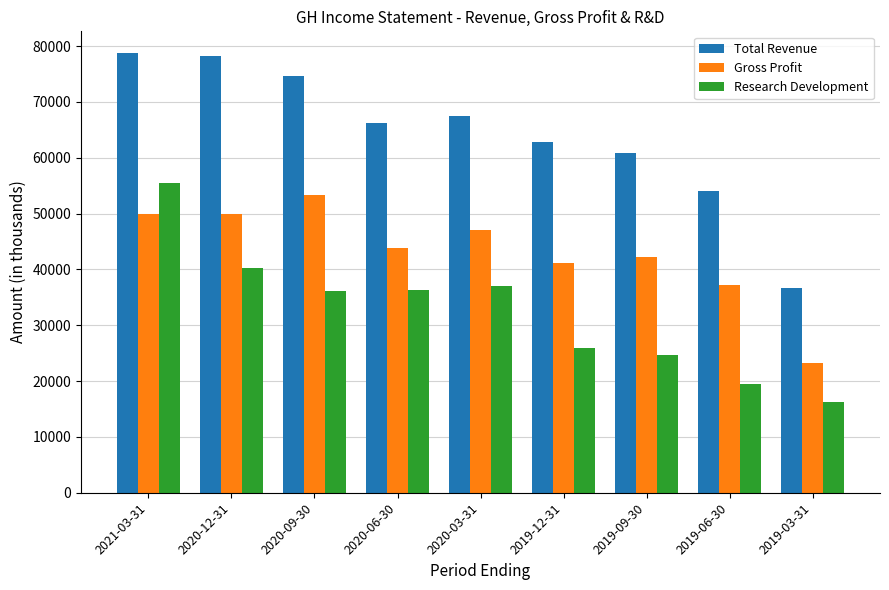

The Total Revenue series shows 67500 at 2020-03-31. True or false?

True